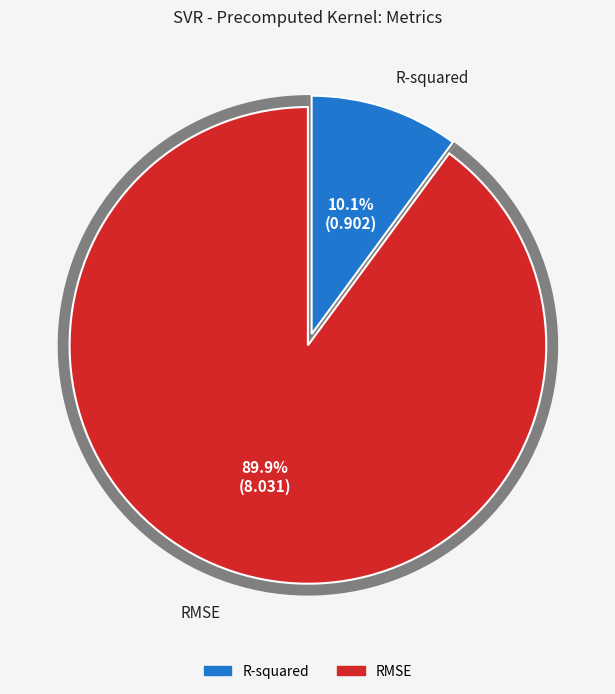

Does R-squared account for over 50% of the chart?

No